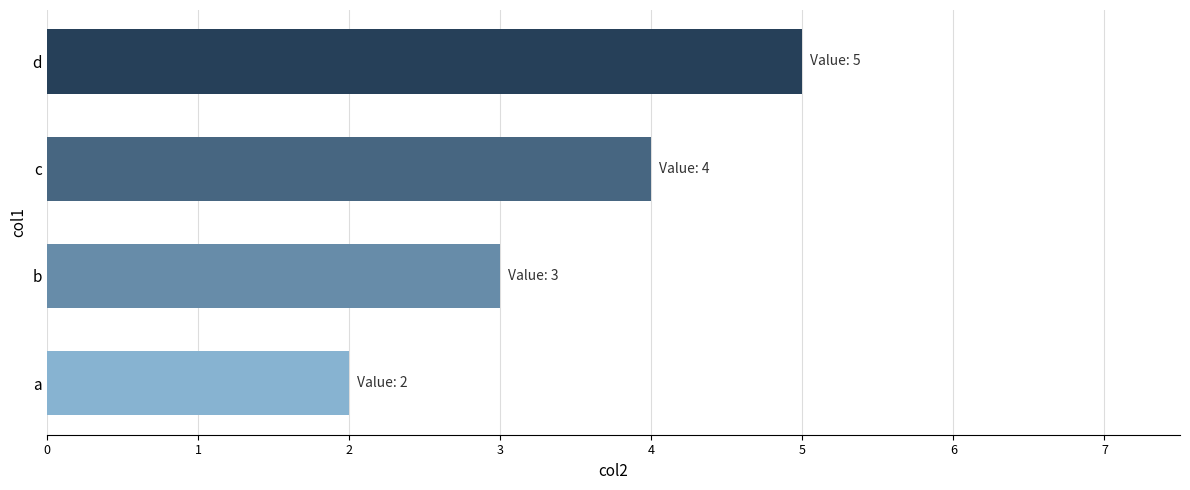

What is the change in value from b to d?

+2